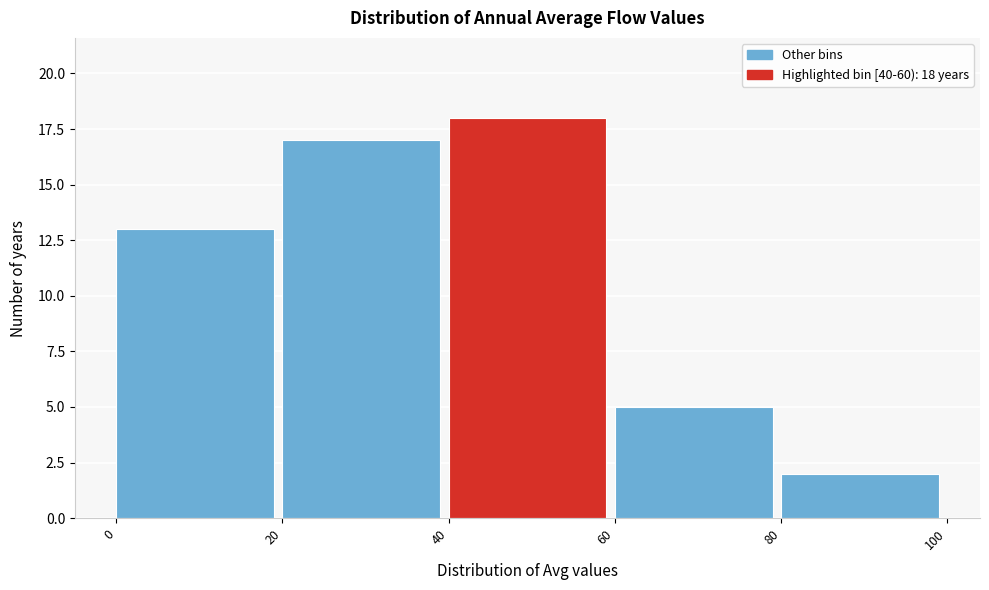

Which range on the x-axis has the tallest bar?

40 to 60